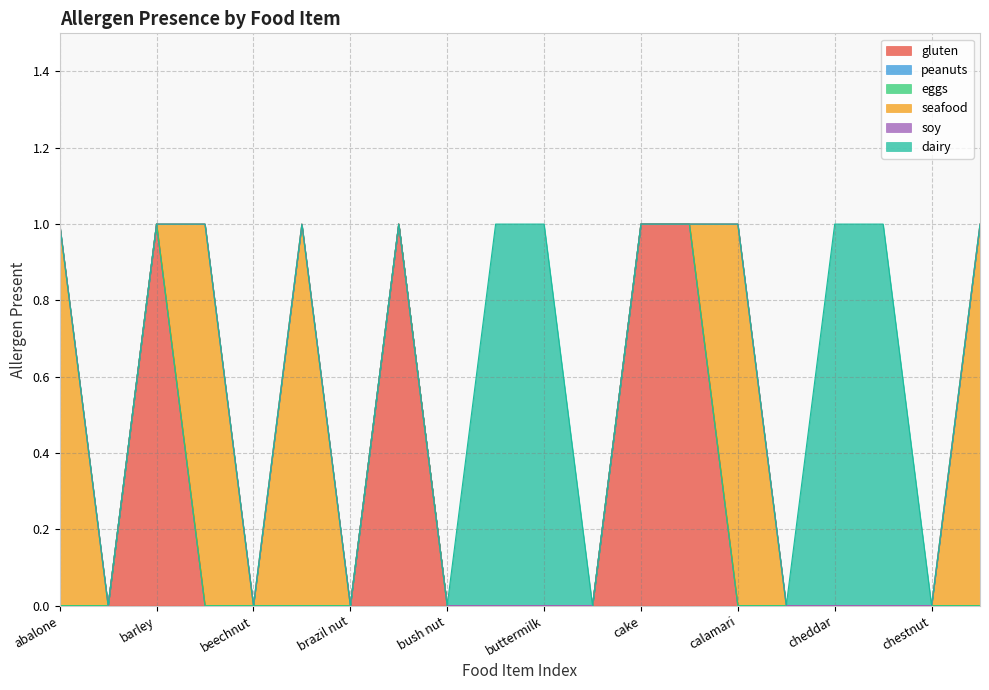

Which has a higher value, brazil nut or cakes?

cakes